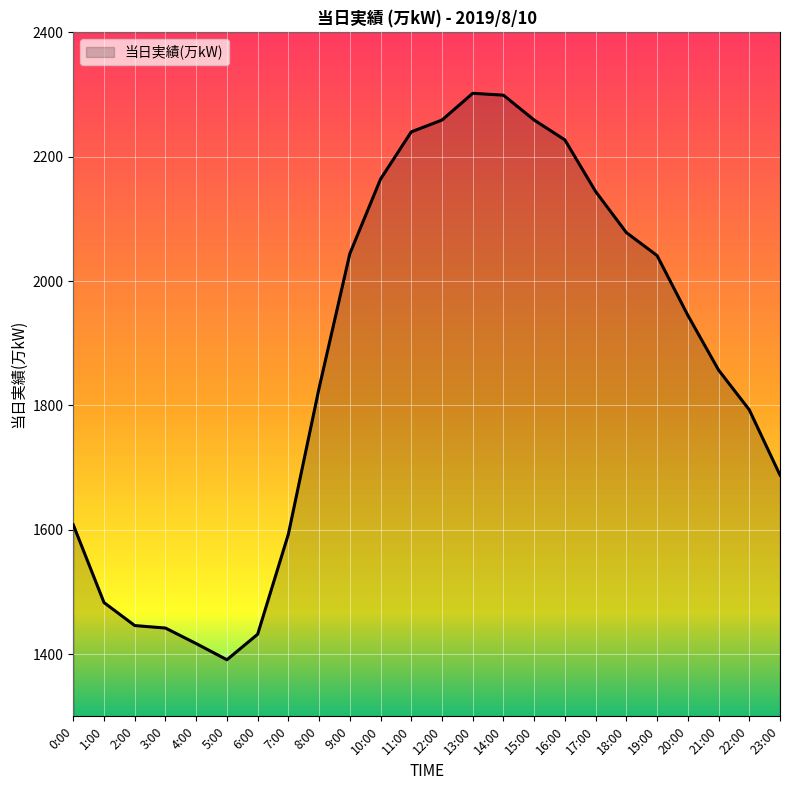

What is the average value?

1874